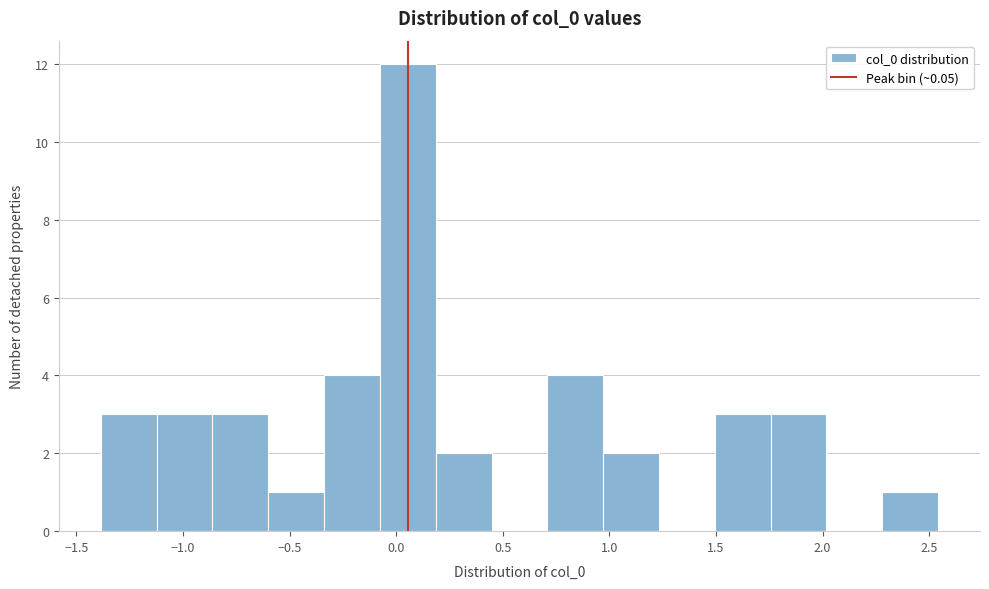

What is the height of the bar covering -1.10 to -0.85 on the x-axis? Neither the bar edges nor the heights are printed on the chart, so give them approximately, as read against the axes.

3